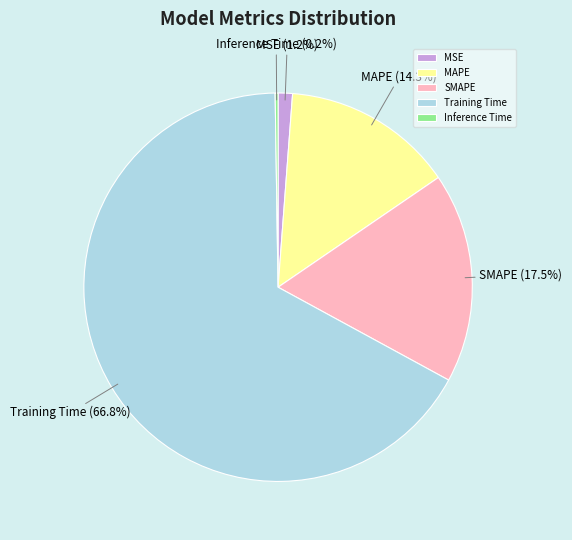

Which category has the biggest portion of the pie?

Training Time